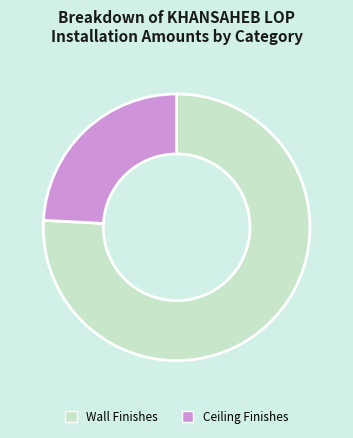

The Wall Finishes slice represents 90% of the pie. True or false?

False